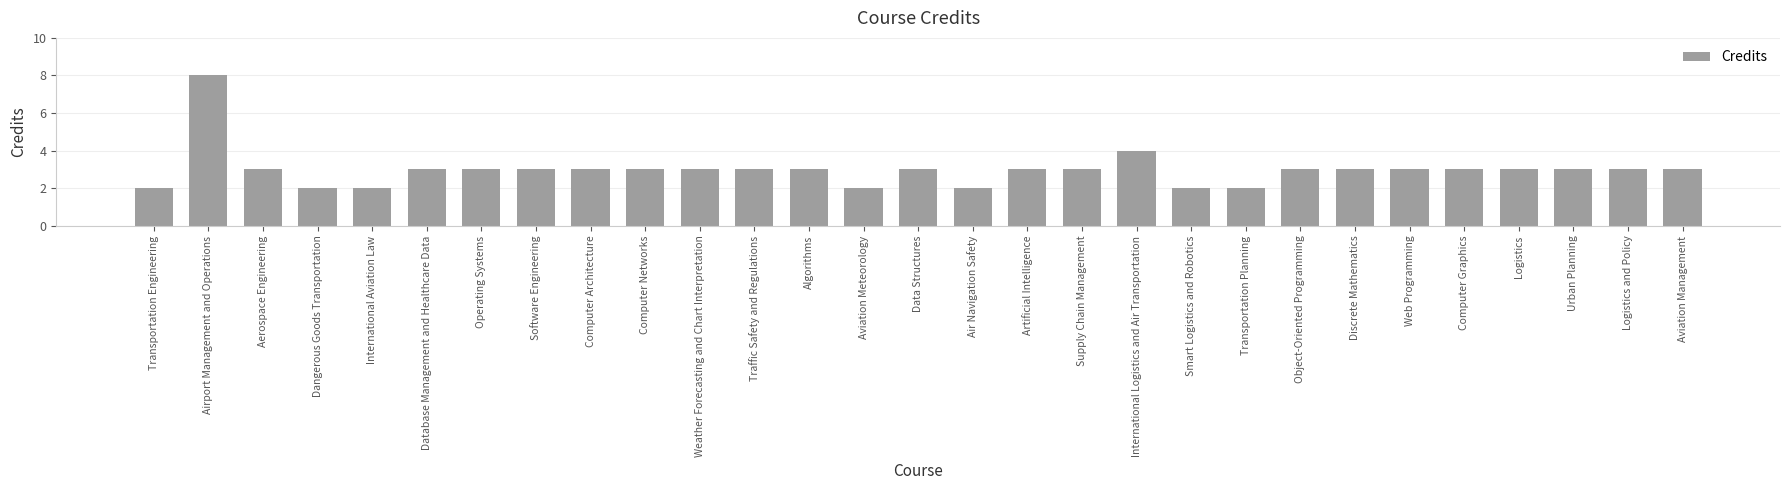

What is the average value?

3